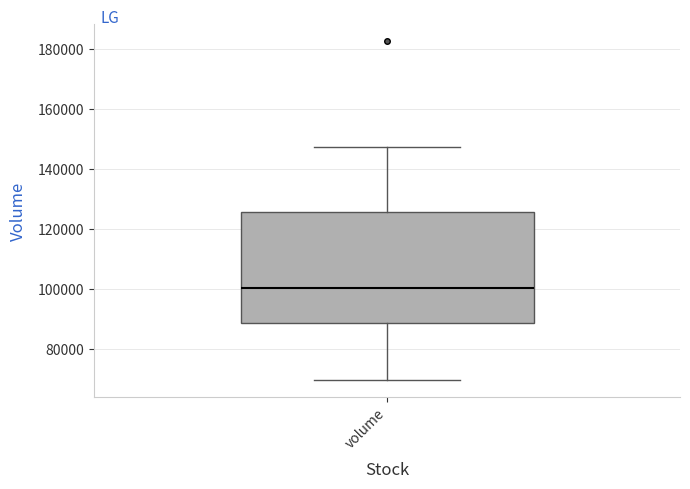

Where is the lower edge of the box for volume on the y-axis? The values are not printed on the chart, so give them approximately, as read against the axis.

88000